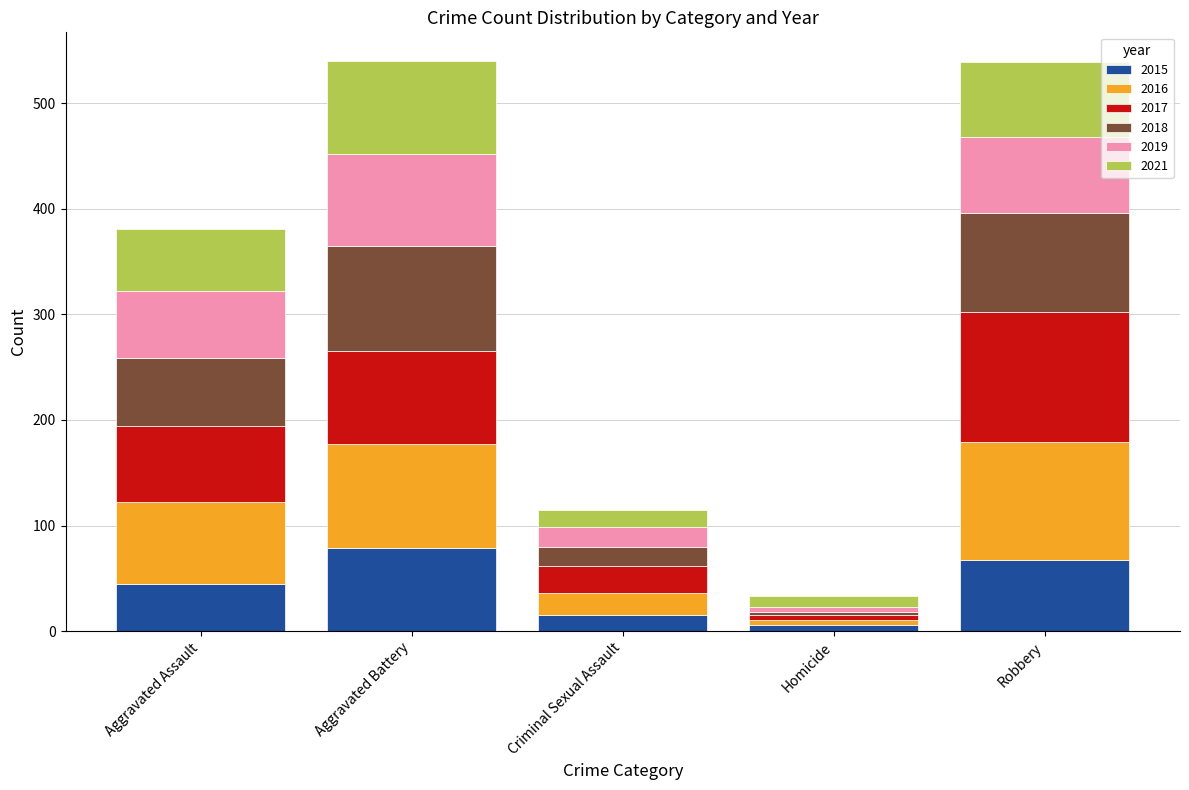

True or false: 2015 has a value of 45 at Aggravated Assault.

True